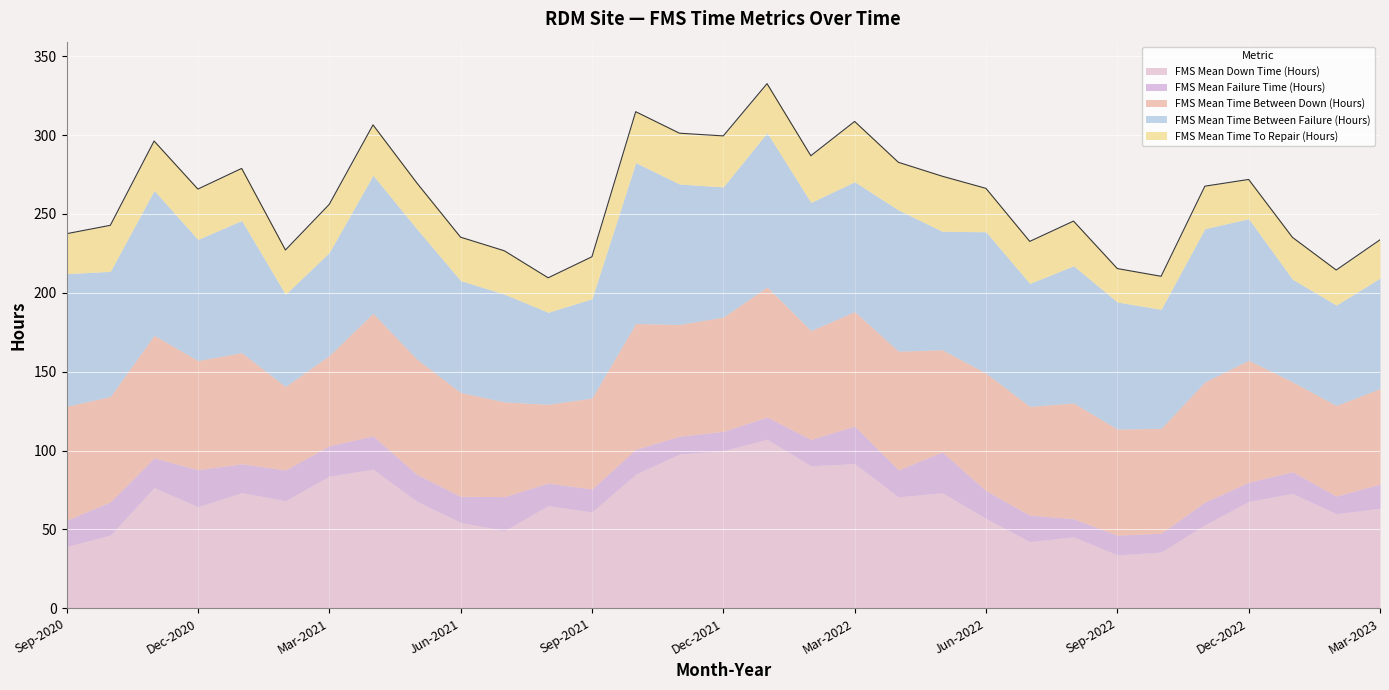

True or false: FMS Mean Time Between Down (Hours) has more than 2 points higher than both neighbors.

True